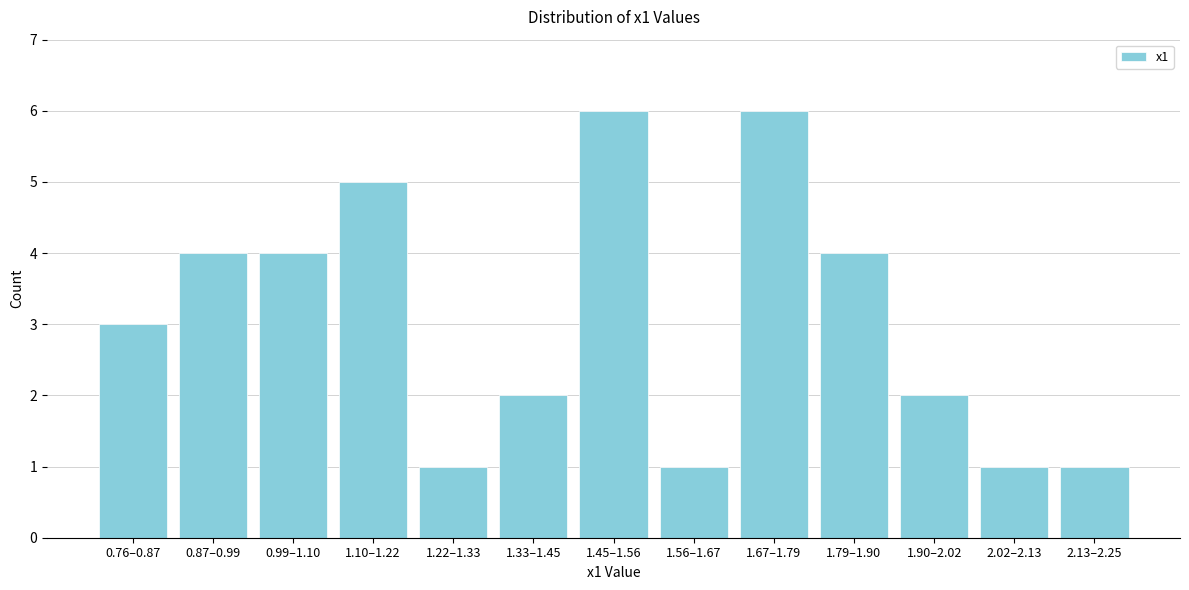

Reading left to right, transcribe all the data shown in this chart.

3	4	4	5	1	2	6	1	6	4	2	1	1